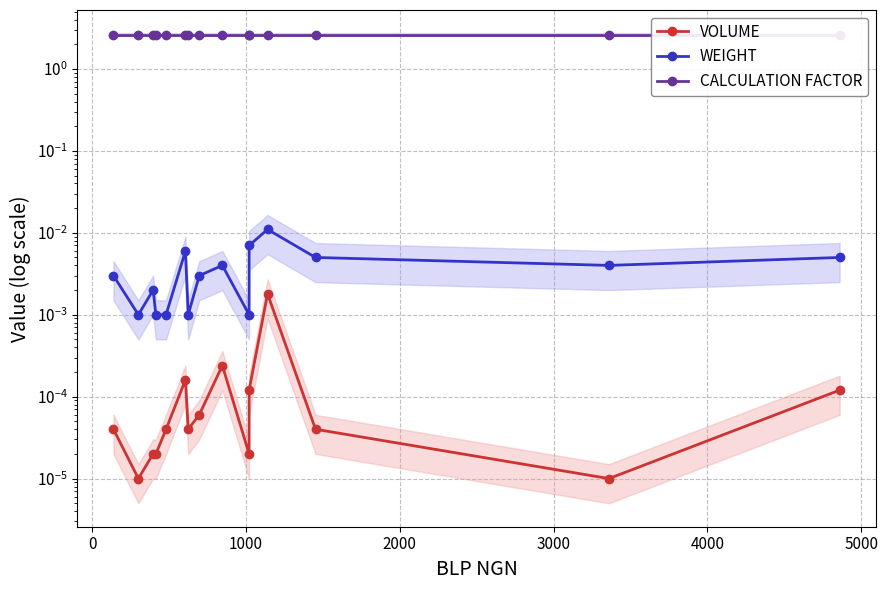

List the series in order of their peak value, lowest first.

VOLUME, WEIGHT, CALCULATION FACTOR